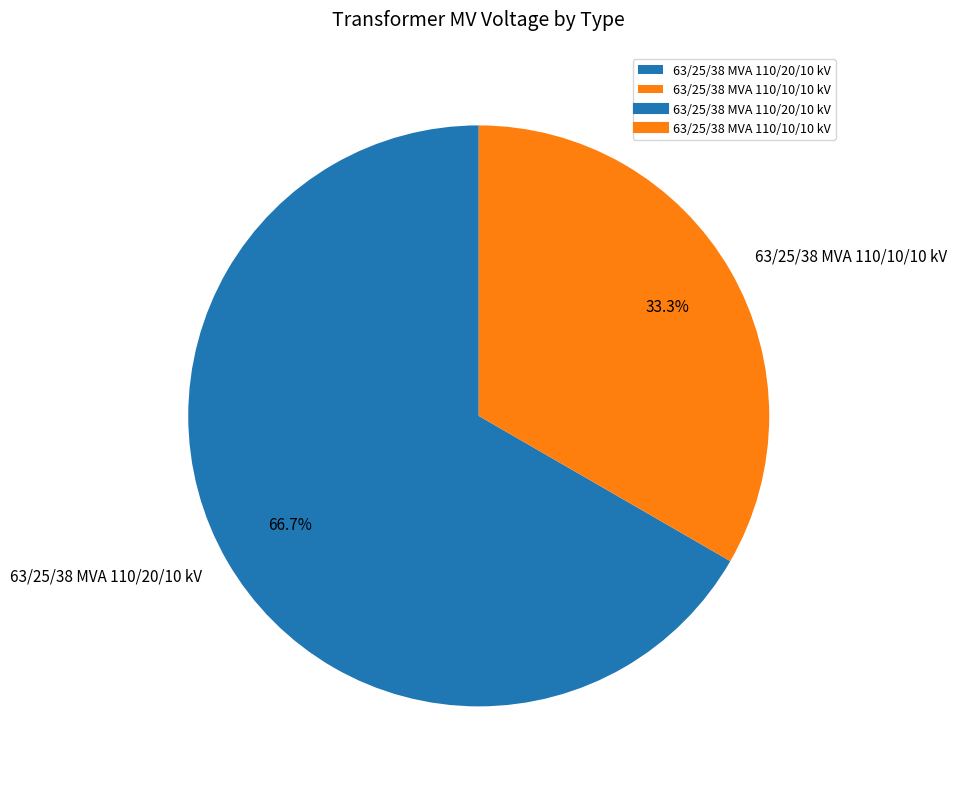

What is the total percentage of 63/25/38 MVA 110/20/10 kV and 63/25/38 MVA 110/10/10 kV?

100.0%